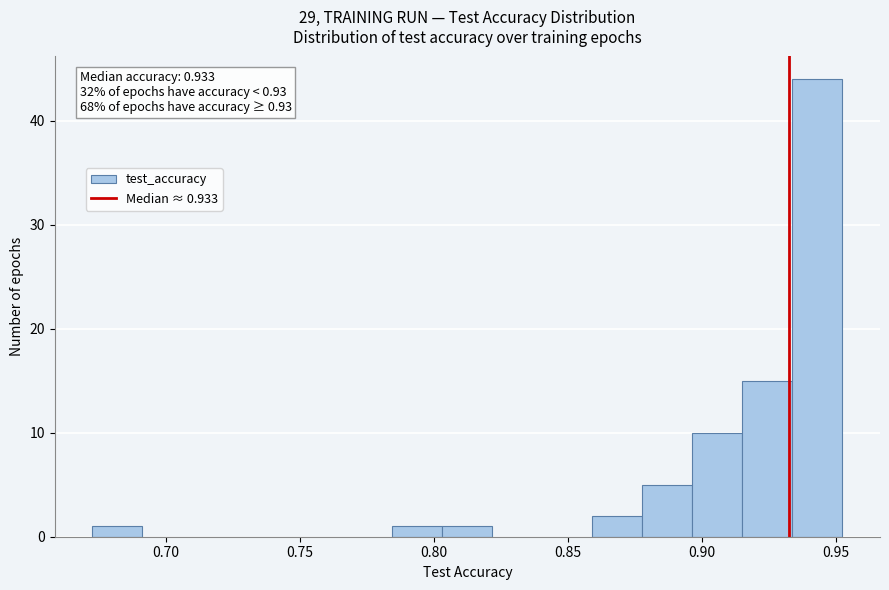

Around what value on the x-axis is the tallest bar? Give the approximate position of its centre, as read against the axis.

0.945